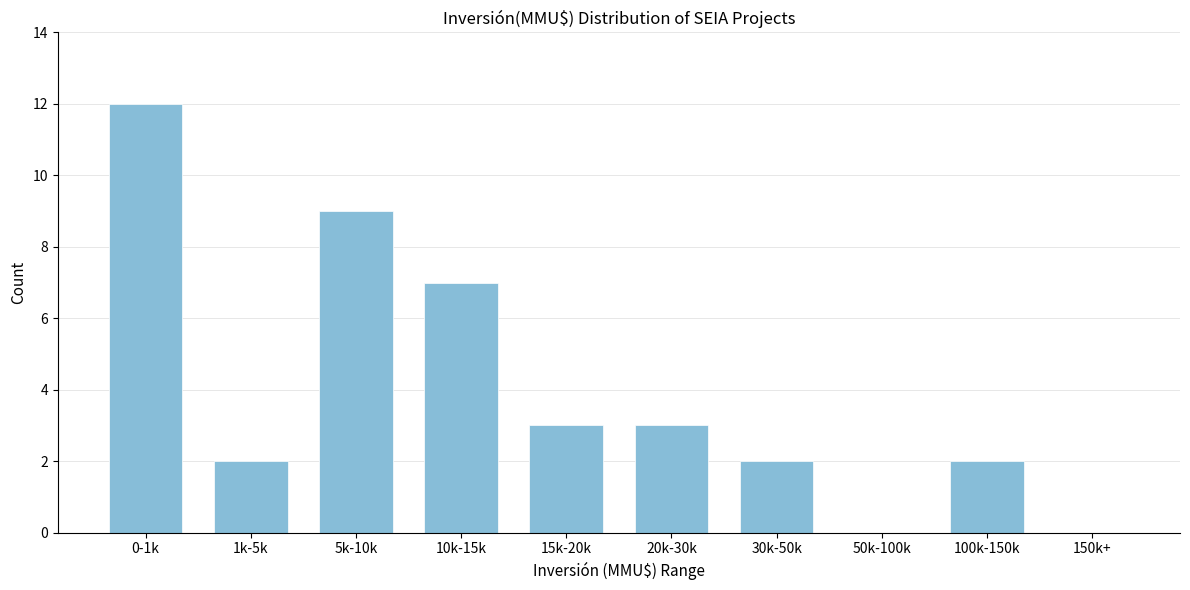

Reading right to left, list all the values displayed in this chart.

150k+=0	100k-150k=2	50k-100k=0	30k-50k=2	20k-30k=3	15k-20k=3	10k-15k=7	5k-10k=9	1k-5k=2	0-1k=12